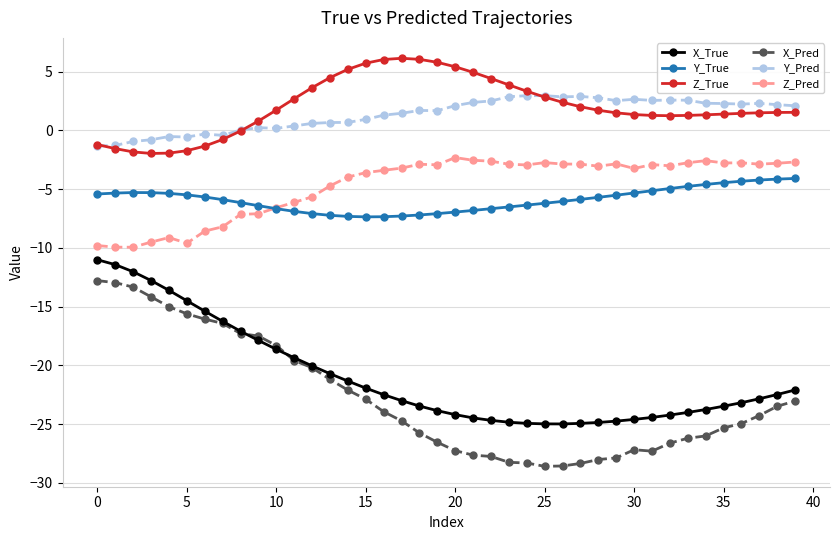

How many lines are shown in the chart?

6